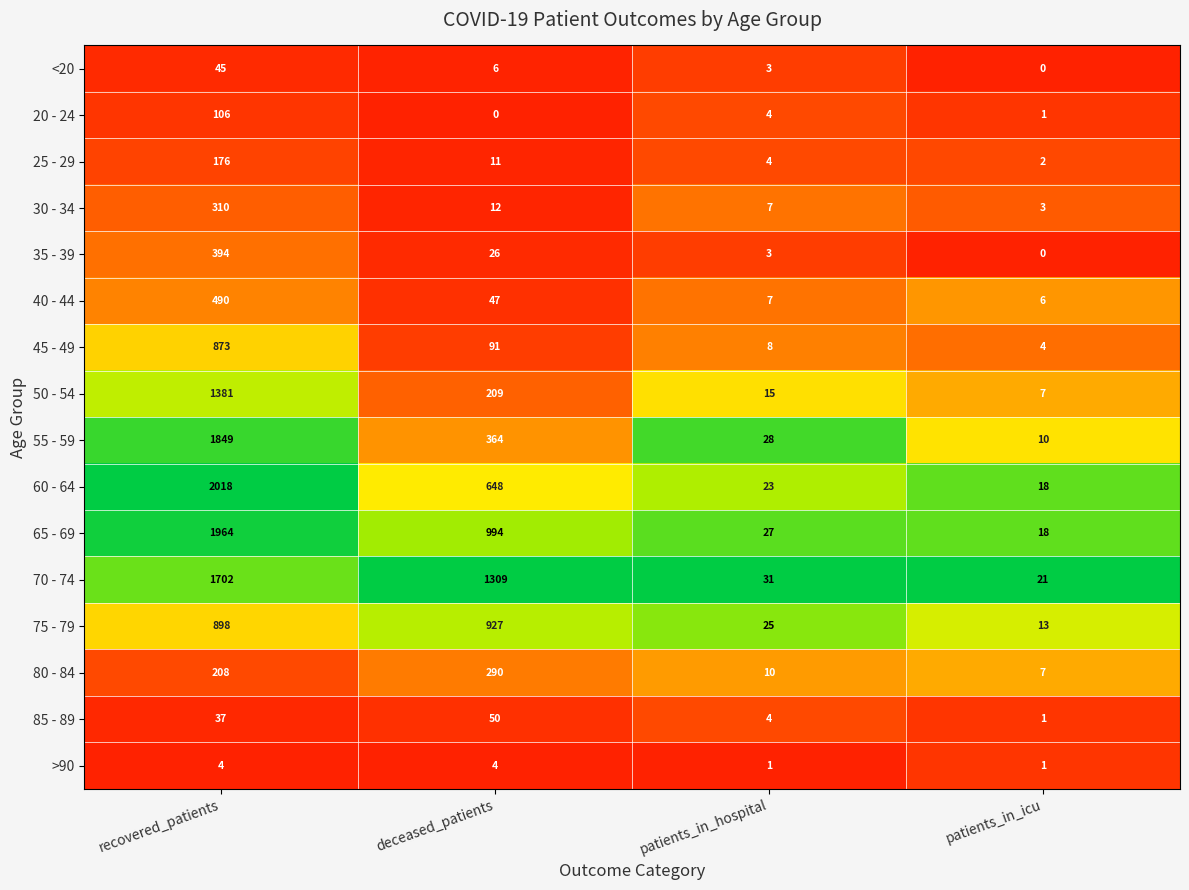

Is the value of 25 - 29 at patients_in_hospital greater than the value of 40 - 44 at deceased_patients?

No